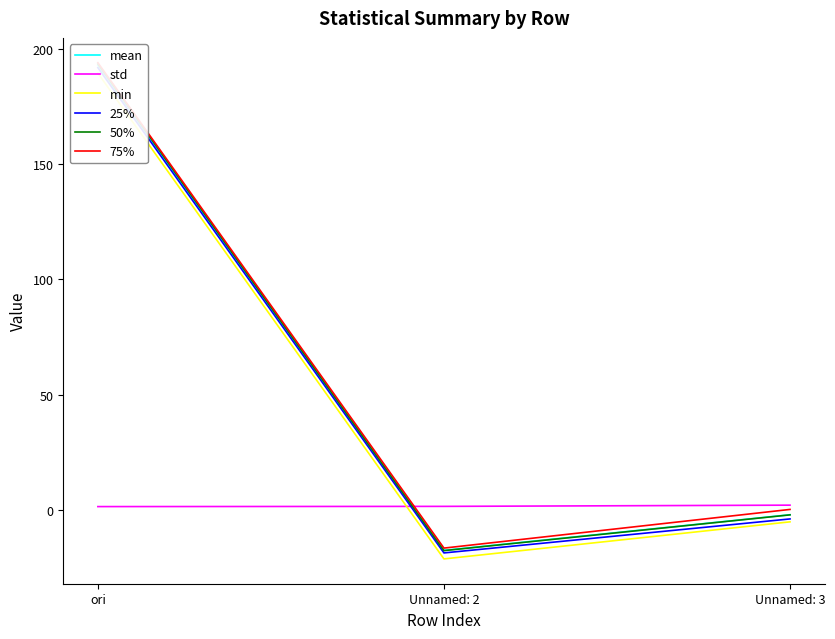

Which series has the widest spread of values?

50%